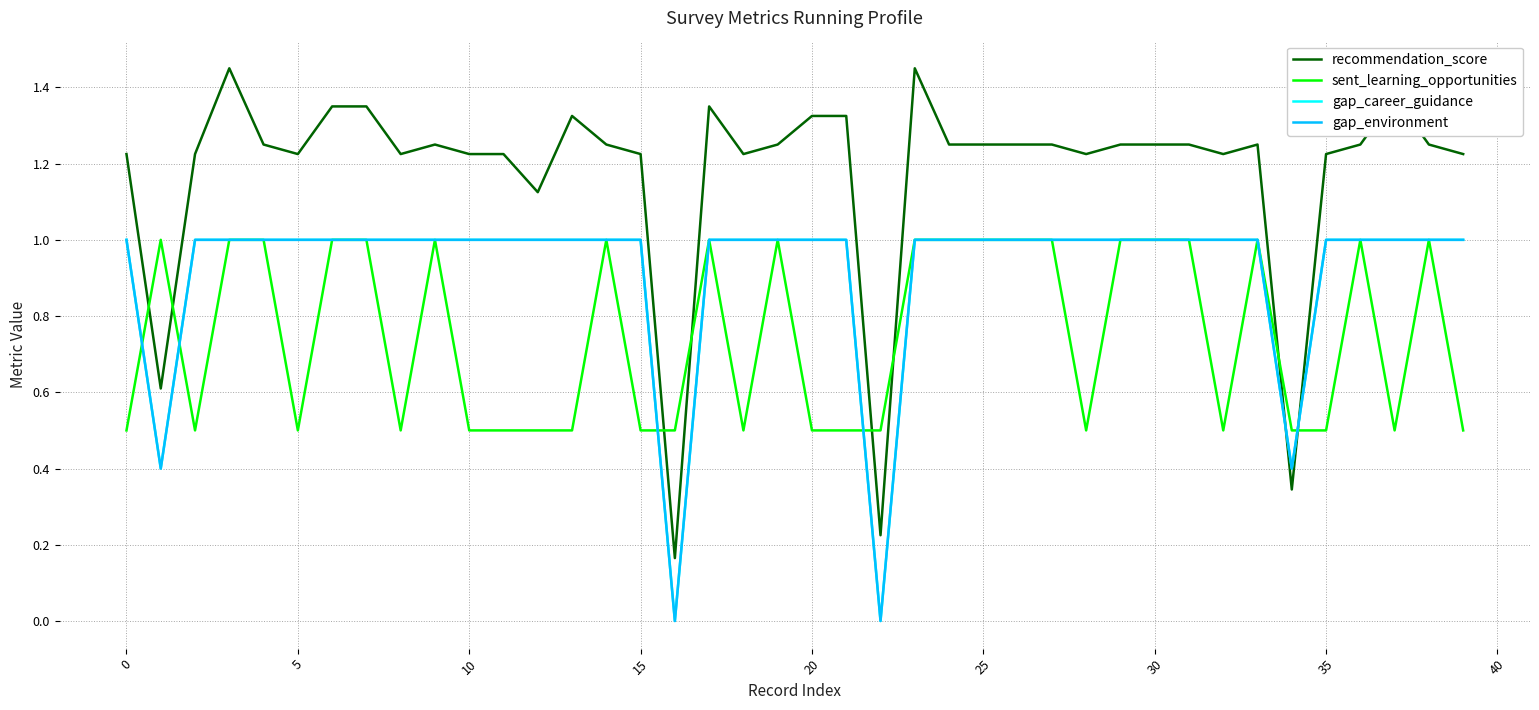

Is this an area chart (filled region under the line)?

No